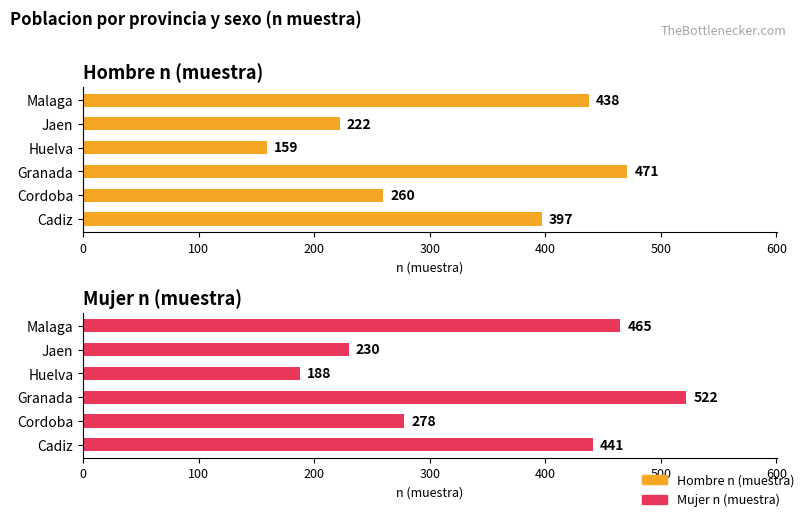

At Jaen, list the series in order from largest to smallest.

Mujer n (muestra), Hombre n (muestra)